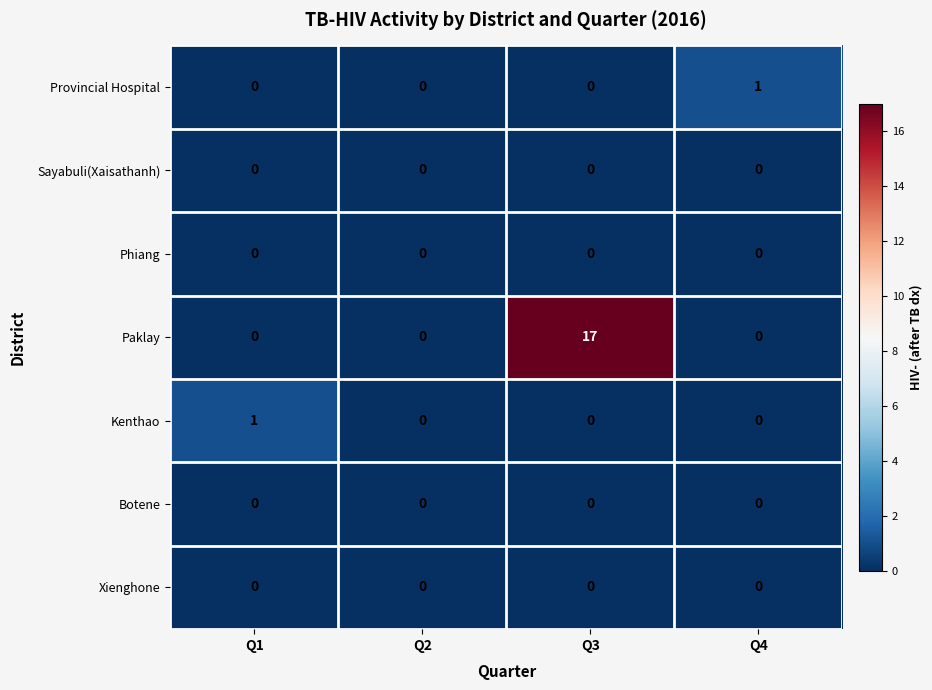

What is the spread (max minus min) of values at Q4?

1